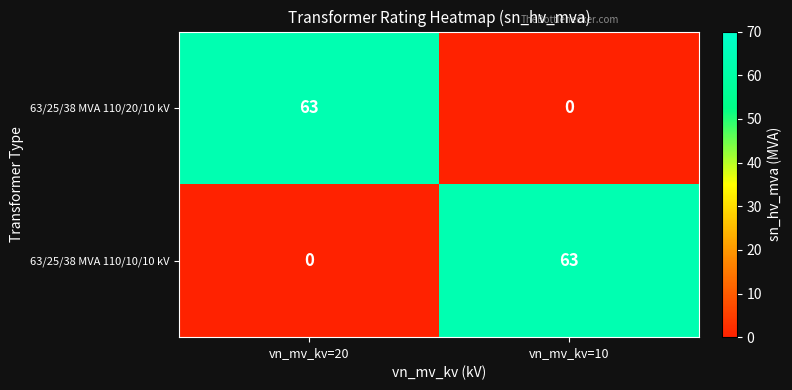

What is the total value across all series at vn_mv_kv=20?

63